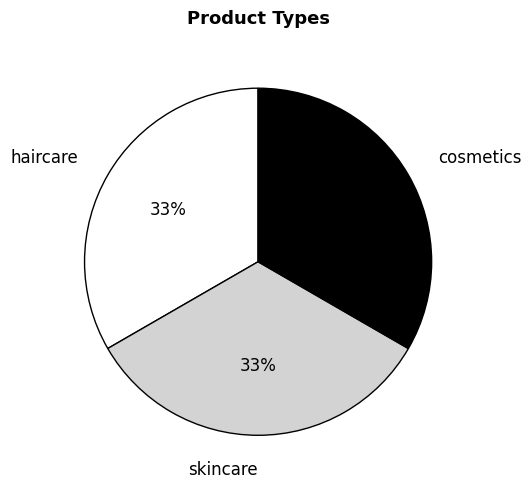

How many slices are in this pie chart?

3